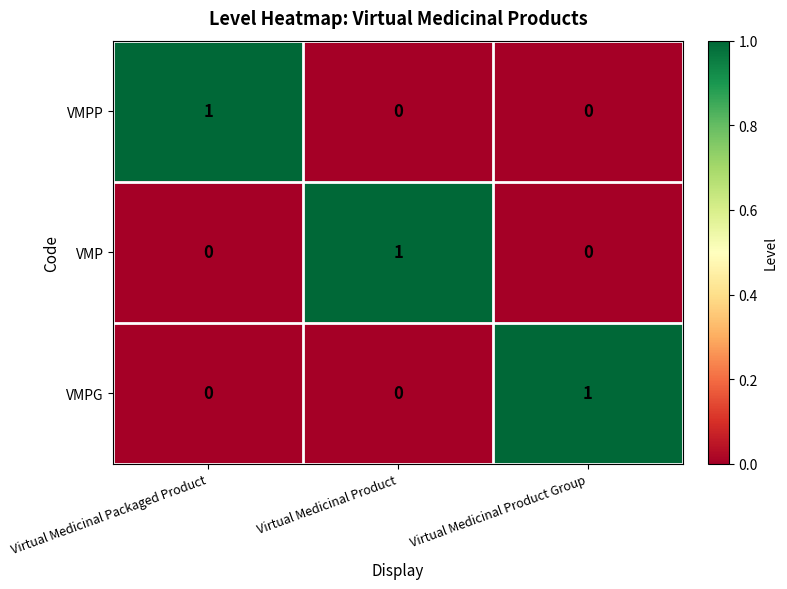

Is the value of VMPG at Virtual Medicinal Product Group greater than the value of VMP at Virtual Medicinal Packaged Product?

Yes